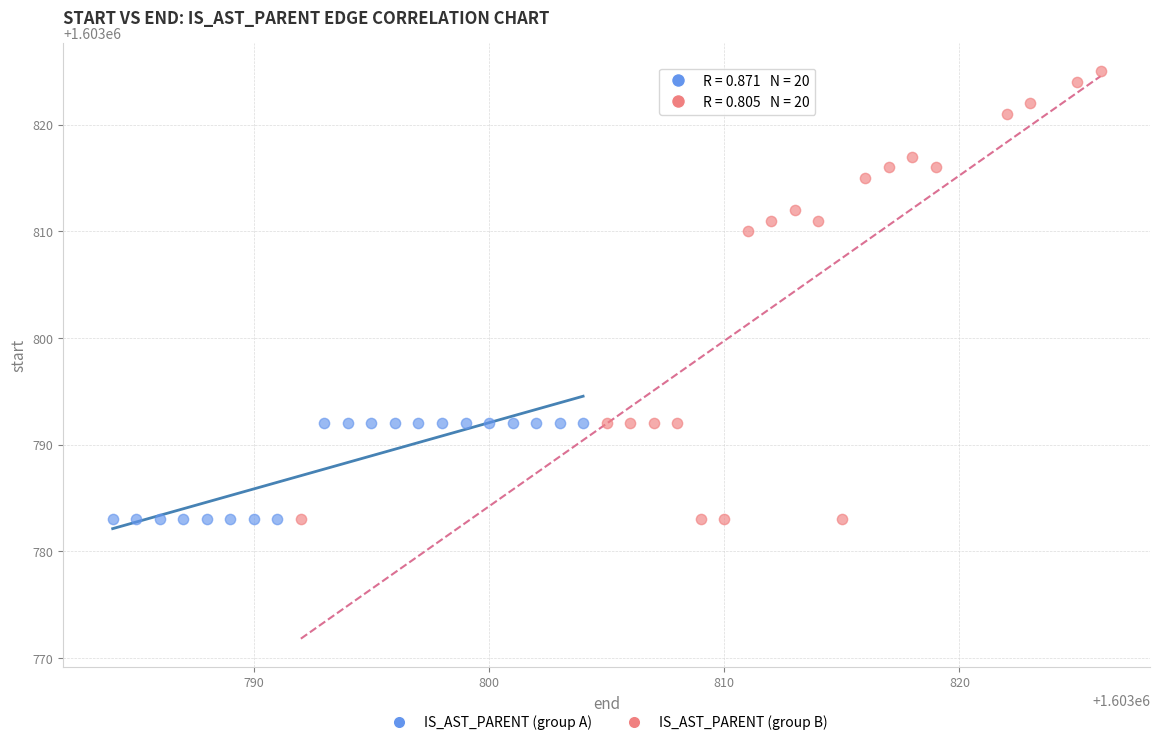

Which series reaches the maximum Y coordinate?

IS_AST_PARENT (group B)